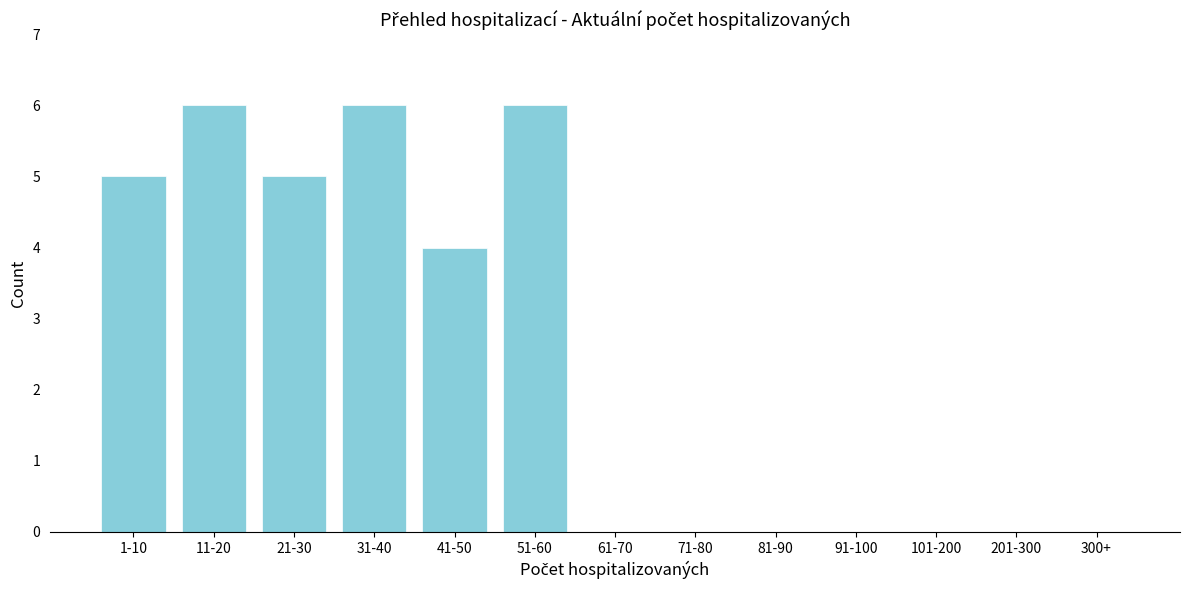

Reading left to right, list all the values displayed in this chart.

1-10=5	11-20=6	21-30=5	31-40=6	41-50=4	51-60=6	61-70=0	71-80=0	81-90=0	91-100=0	101-200=0	201-300=0	300+=0